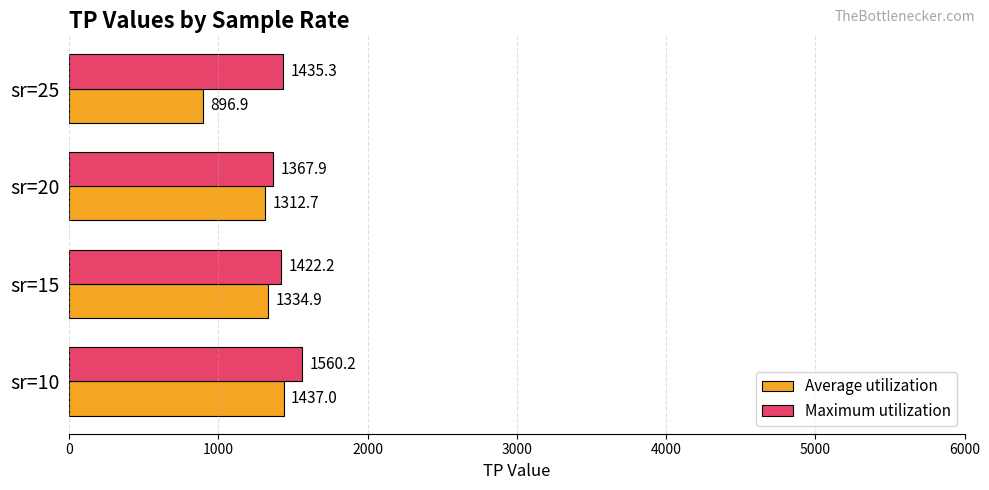

Is it true that Maximum utilization equals 1422.2 at sr=15?

True